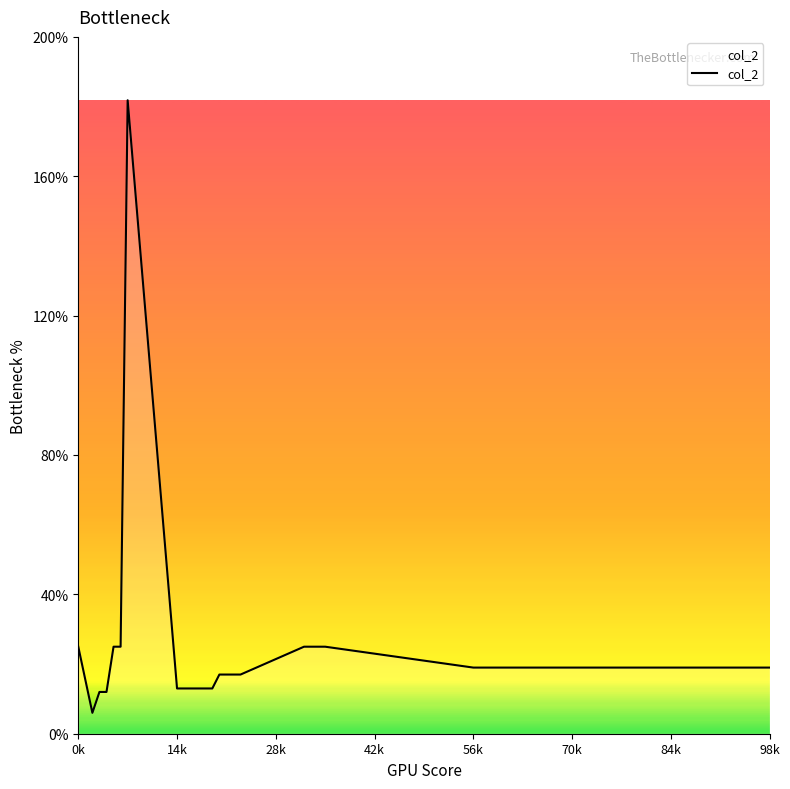

How many lines are shown in the chart?

1